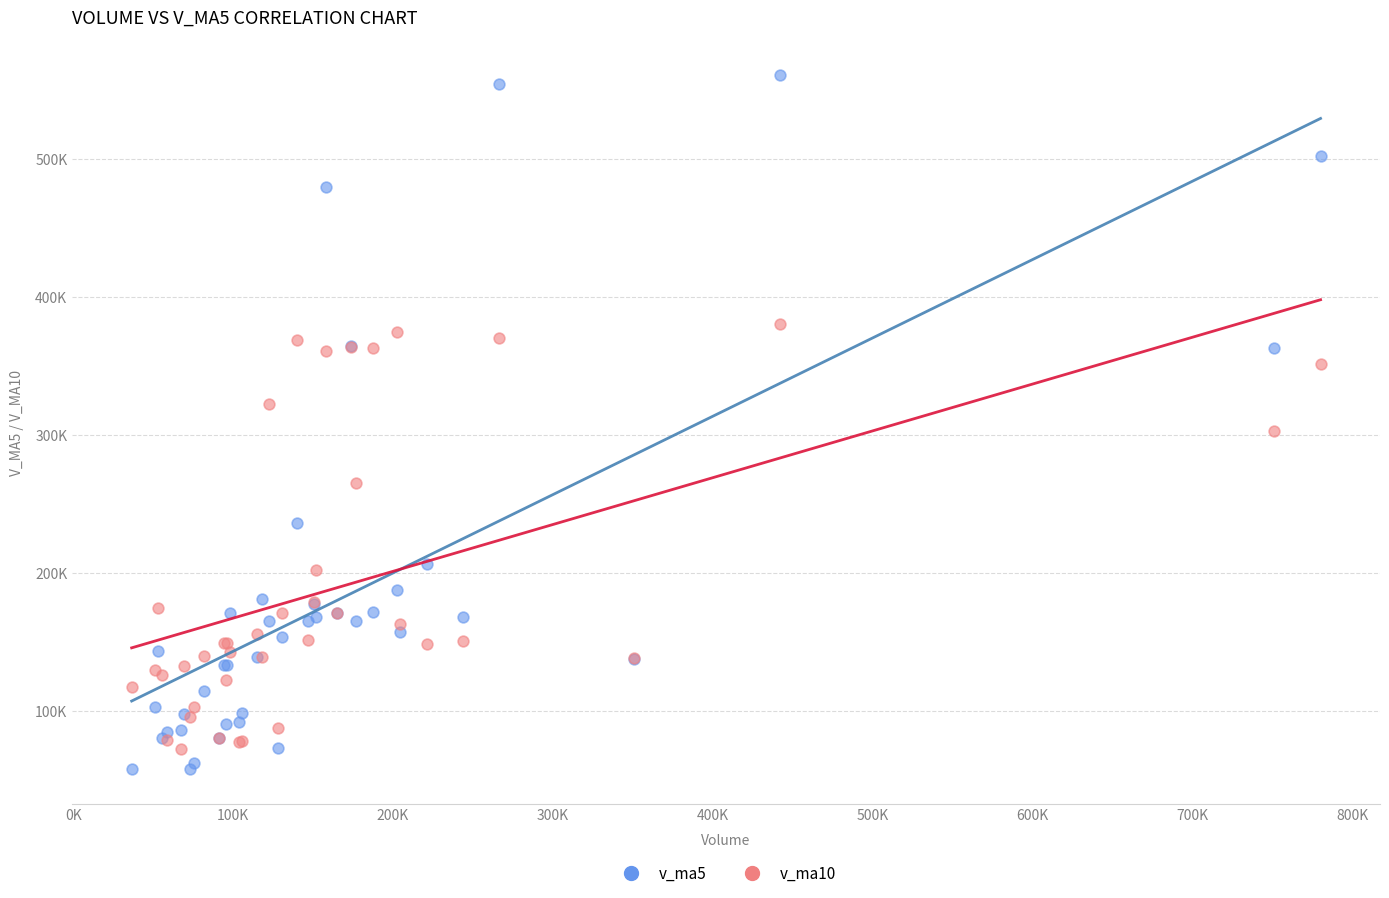

Which series reaches the maximum Y coordinate?

v_ma5